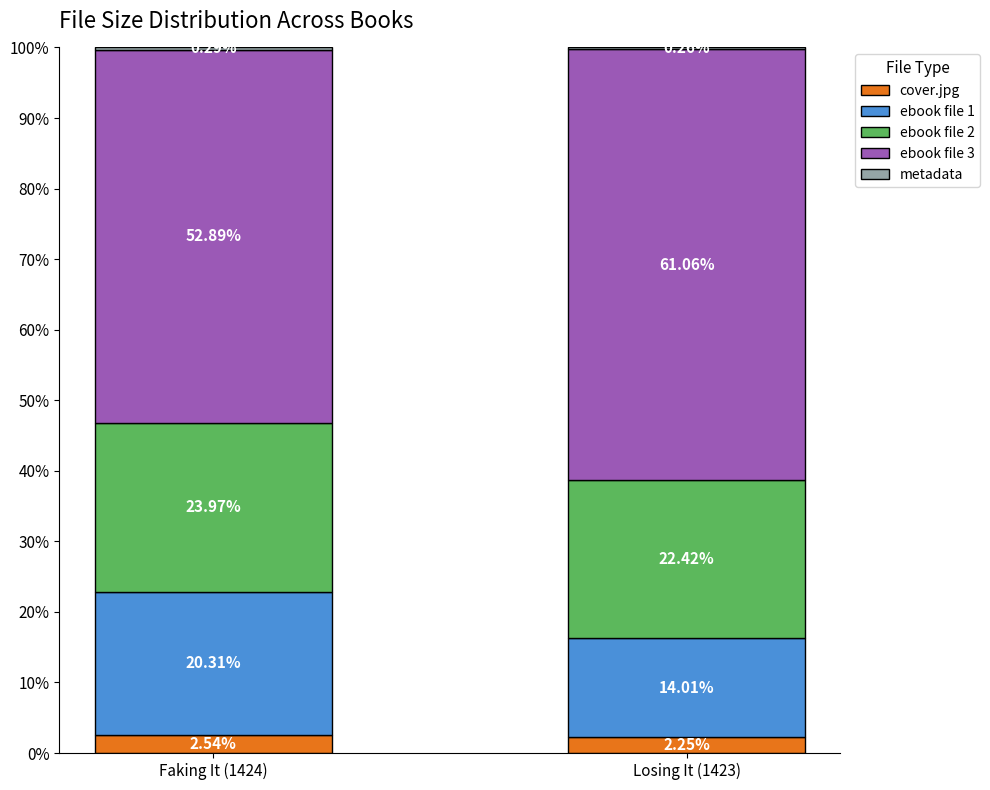

Are the bars grouped side by side (vs. stacked)?

No